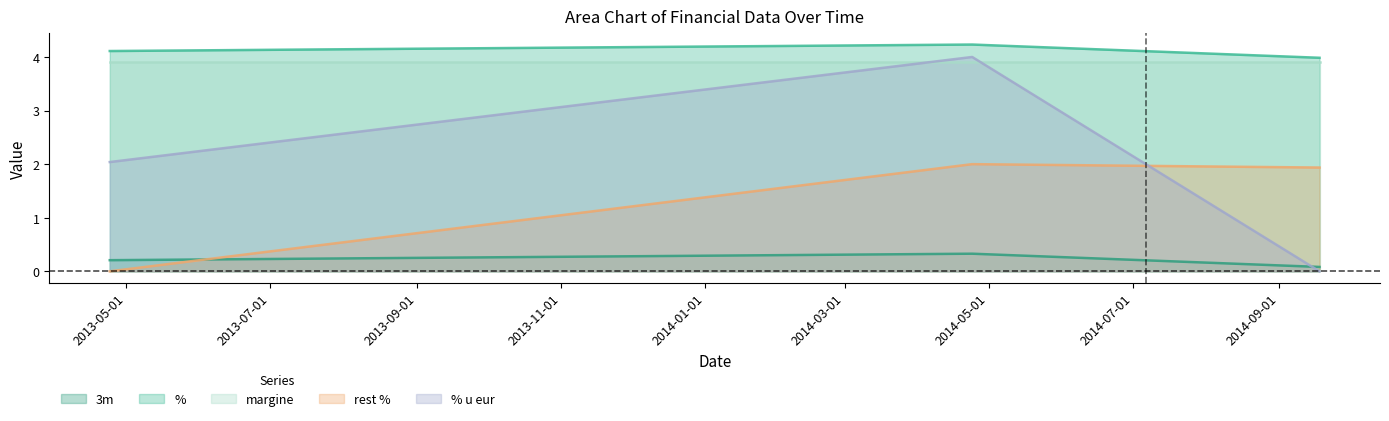

Which category has the lowest value in the % series?

2014-09-18